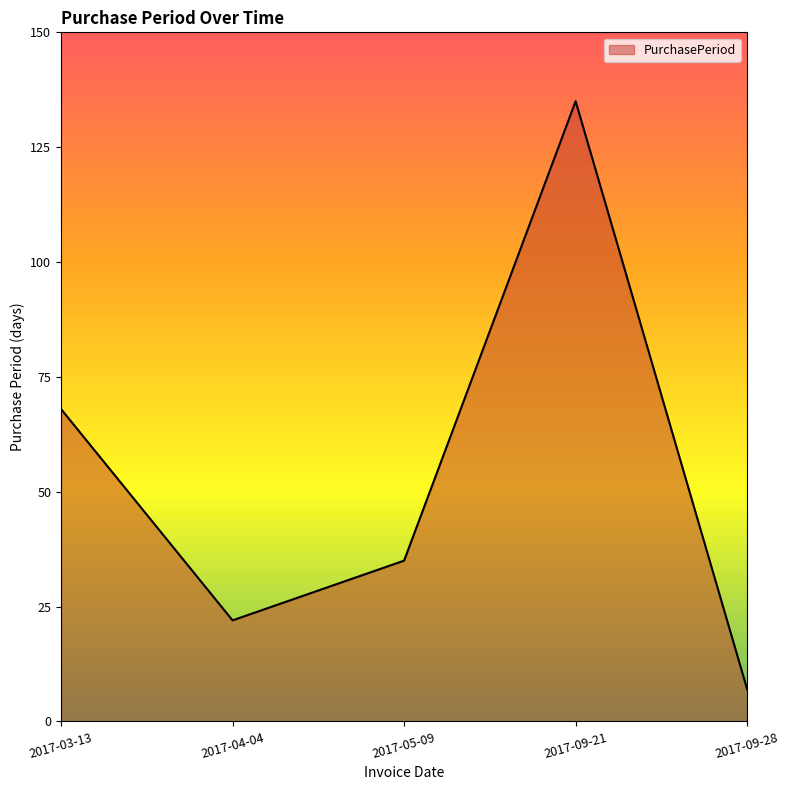

Reading left to right, extract all data points from this chart.

2017-03-13=68	2017-04-04=22	2017-05-09=35	2017-09-21=135	2017-09-28=7